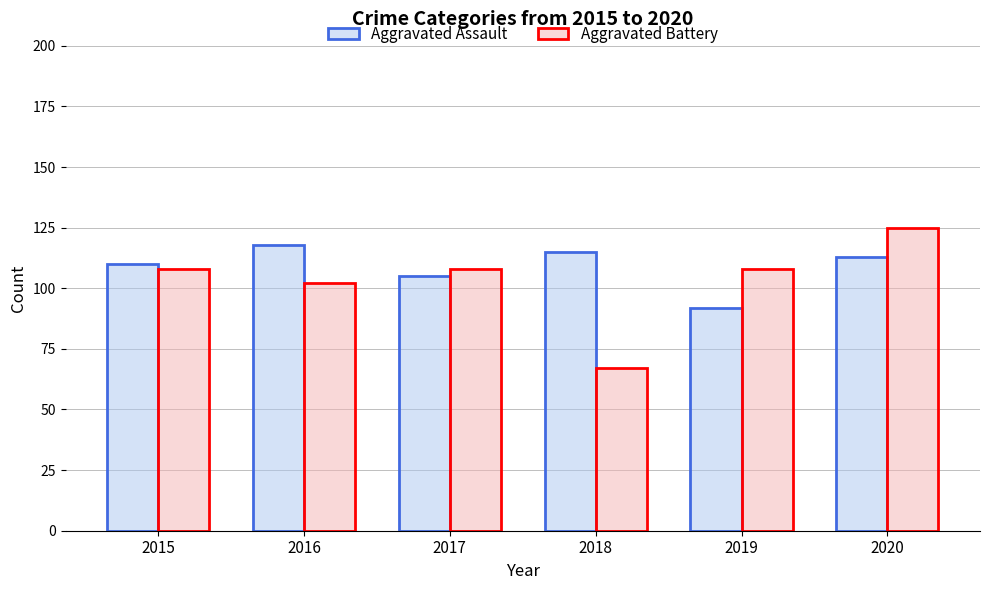

Where is Aggravated Assault nearest to the value 105?

2017